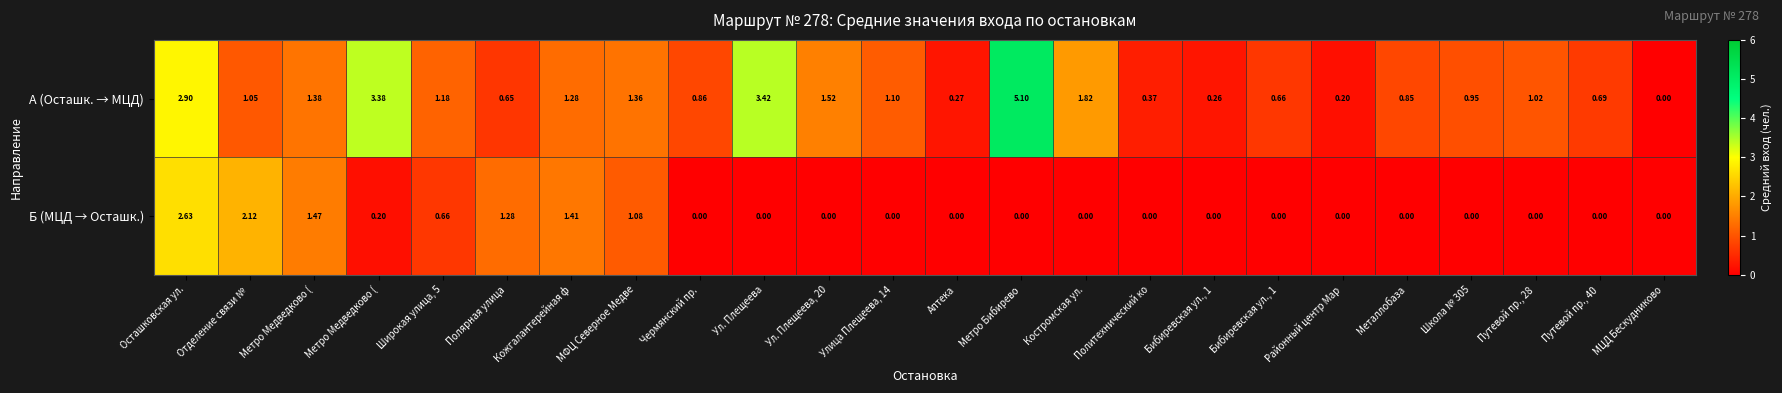

Reading right to left, extract all data points from this chart.

А (Осташк. → МЦД): МЦД Бескудниково=0.0	Путевой пр., 40=0.7	Путевой пр., 28=1.0	Школа № 305=0.9	Металлобаза=0.8	Районный центр Мар=0.2	Бибиревская ул., 1=0.7	Бибиревская ул., 1=0.3	Политехнический ко=0.4	Костромская ул.=1.8	Метро Бибирево=5.1	Аптека=0.3	Улица Плещеева, 14=1.1	Ул. Плещеева, 20=1.5	Ул. Плещеева=3.4	Чермянский пр.=0.9	МФЦ Северное Медве=1.4	Кожгалантерейная ф=1.3	Полярная улица=0.7	Широкая улица, 5=1.2	Метро Медведково (=3.4	Метро Медведково (=1.4	Отделение связи № =1.1	Осташковская ул.=2.9
Б (МЦД → Осташк.): МЦД Бескудниково=0.0	Путевой пр., 40=0.0	Путевой пр., 28=0.0	Школа № 305=0.0	Металлобаза=0.0	Районный центр Мар=0.0	Бибиревская ул., 1=0.0	Бибиревская ул., 1=0.0	Политехнический ко=0.0	Костромская ул.=0.0	Метро Бибирево=0.0	Аптека=0.0	Улица Плещеева, 14=0.0	Ул. Плещеева, 20=0.0	Ул. Плещеева=0.0	Чермянский пр.=0.0	МФЦ Северное Медве=1.1	Кожгалантерейная ф=1.4	Полярная улица=1.3	Широкая улица, 5=0.7	Метро Медведково (=0.2	Метро Медведково (=1.5	Отделение связи № =2.1	Осташковская ул.=2.6